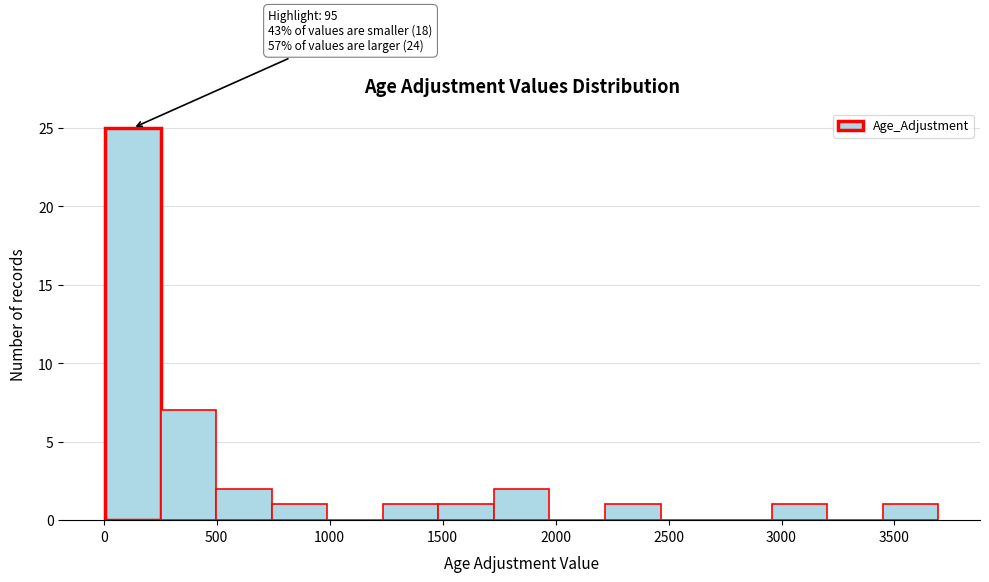

Over which range of the x-axis is the bar tallest?

0 to 250